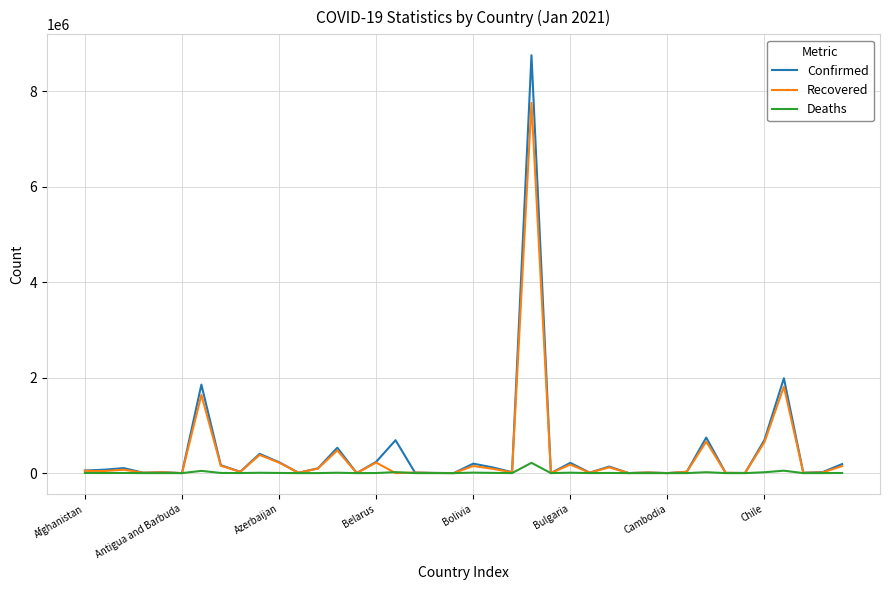

Rank the series by their average value, from highest to lowest.

Confirmed, Recovered, Deaths